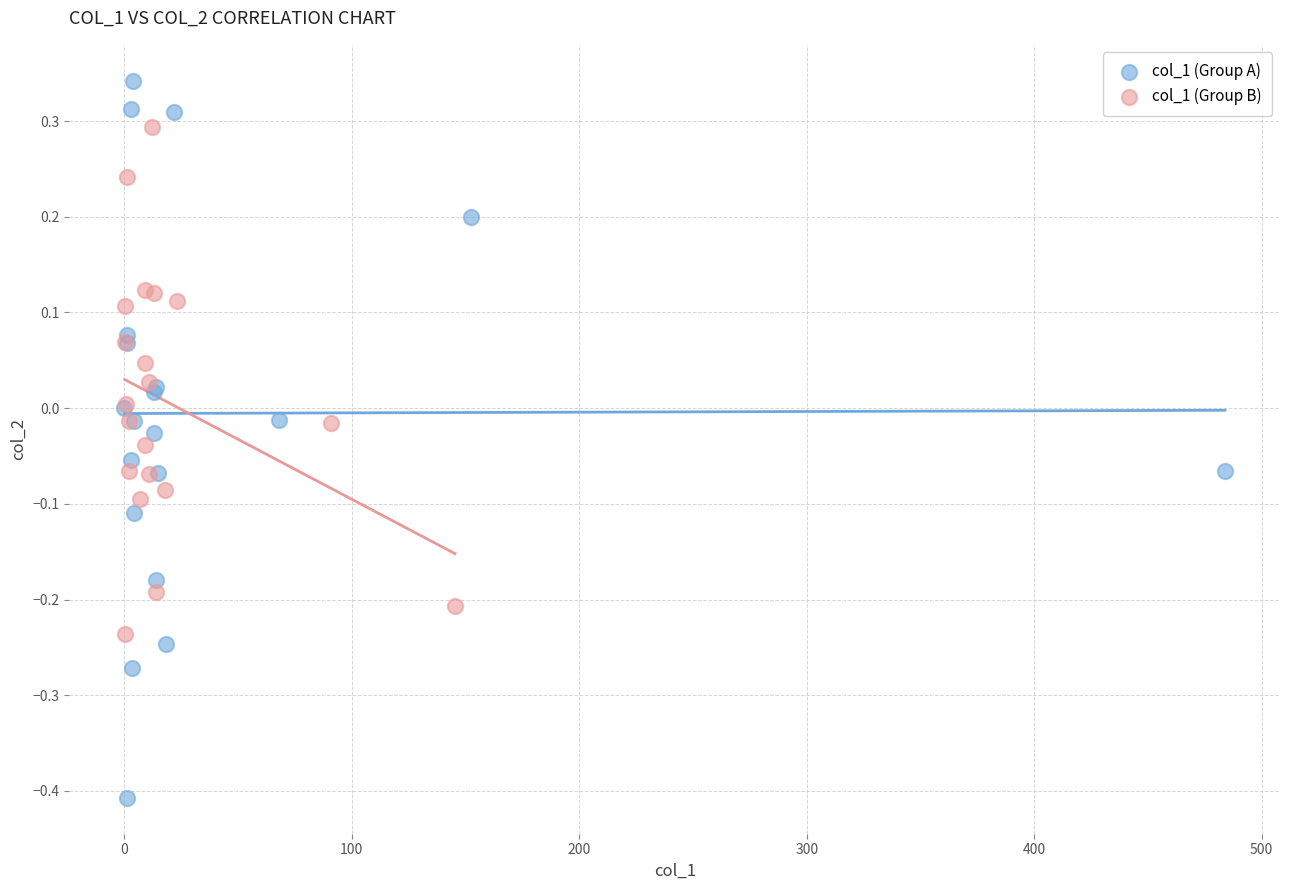

Which series reaches the minimum Y coordinate?

col_1 (Group A)